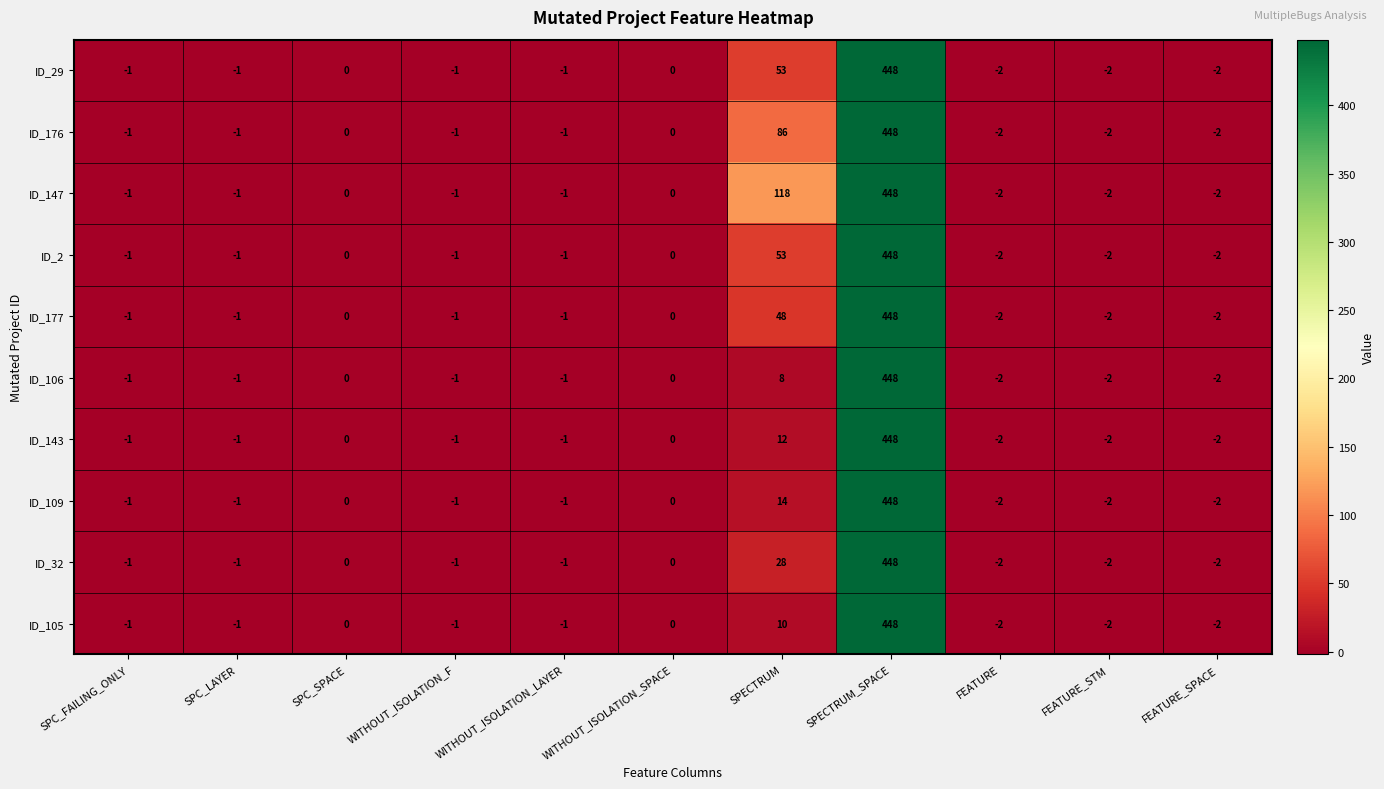

What is the difference between the maximum and minimum values in the ID_32 series?

450